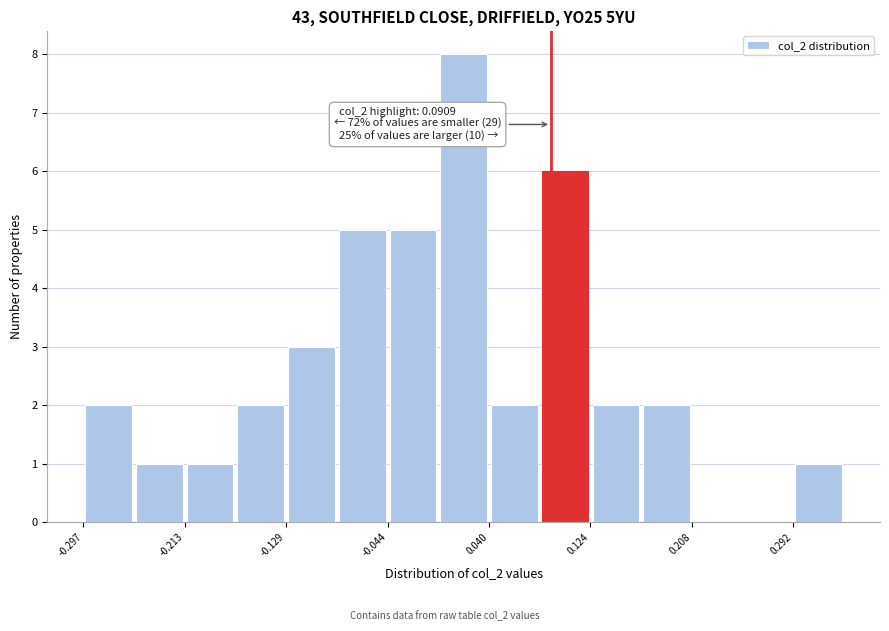

Which range on the x-axis has the tallest bar?

0.00 to 0.04